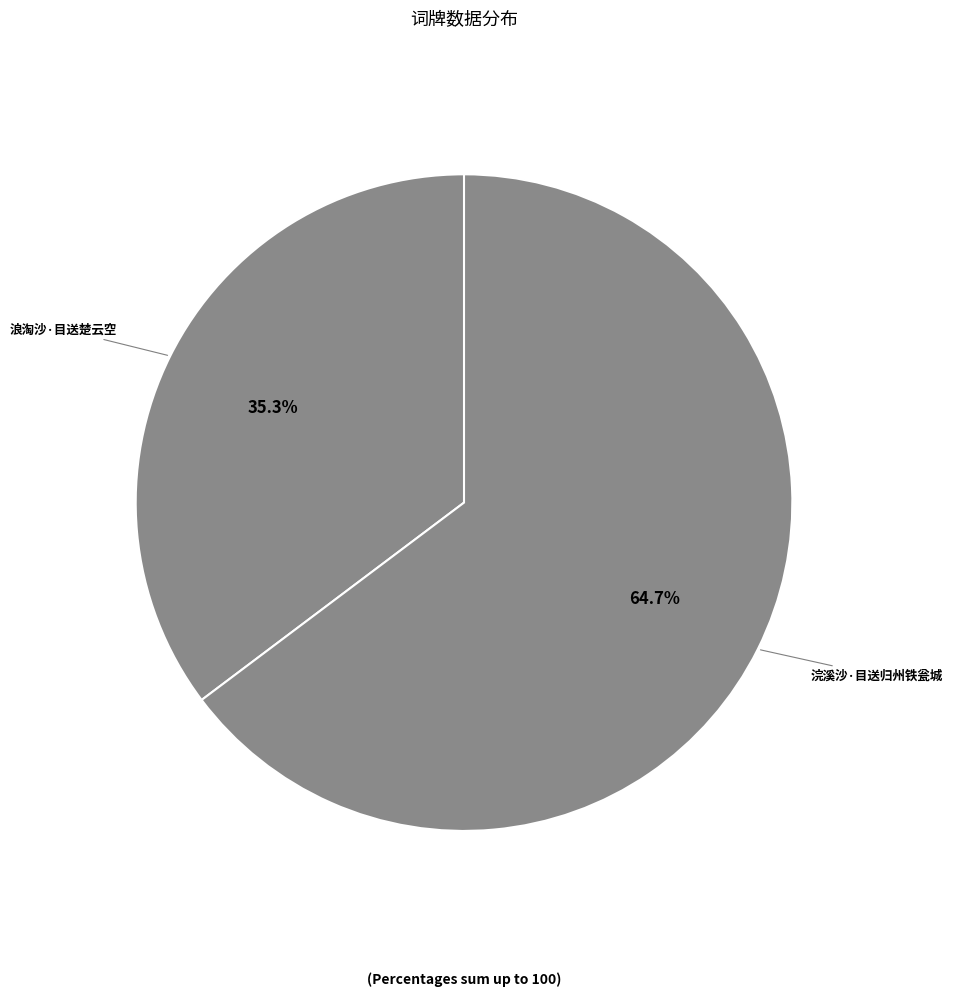

True or false: 浣溪沙·目送归州铁瓮城 accounts for 65% of the total.

True